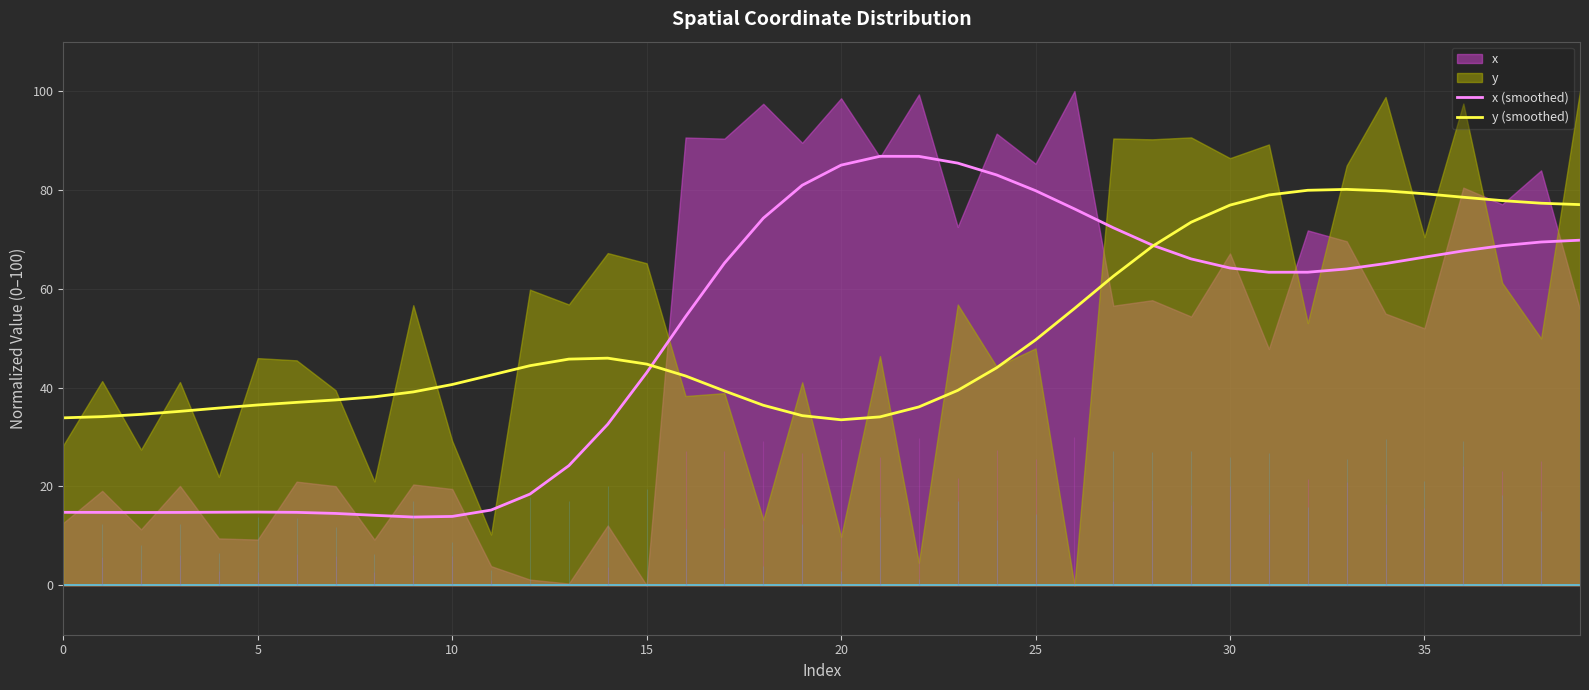

At which label is y (smoothed) closest to 56?

26